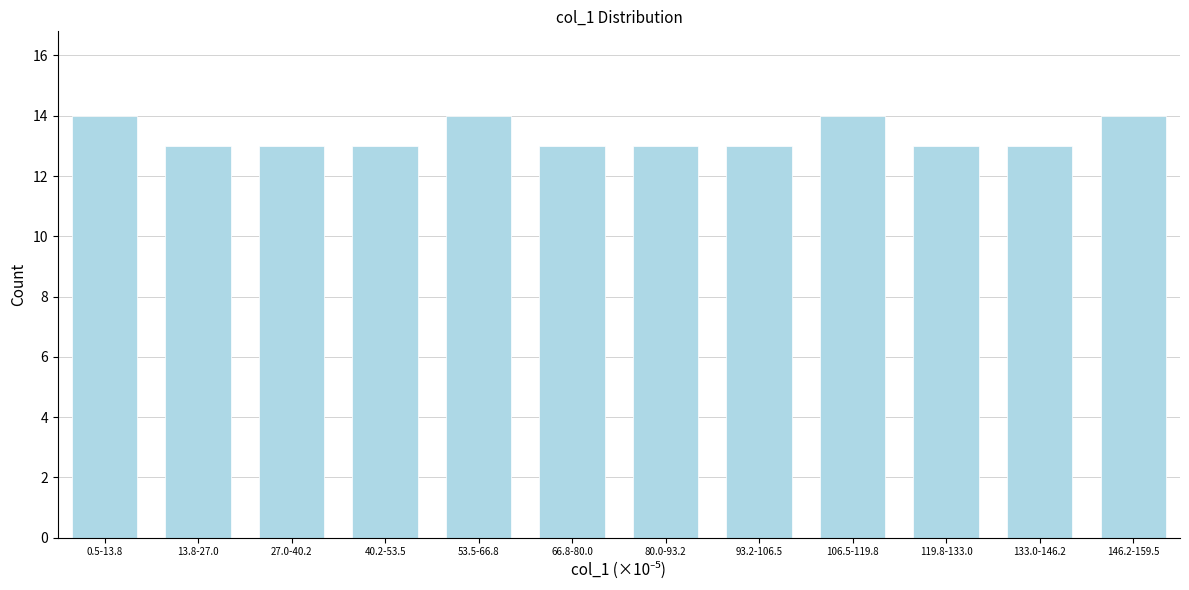

Reading left to right, transcribe all the data shown in this chart.

0.5-13.8=14	13.8-27.0=13	27.0-40.2=13	40.2-53.5=13	53.5-66.8=14	66.8-80.0=13	80.0-93.2=13	93.2-106.5=13	106.5-119.8=14	119.8-133.0=13	133.0-146.2=13	146.2-159.5=14